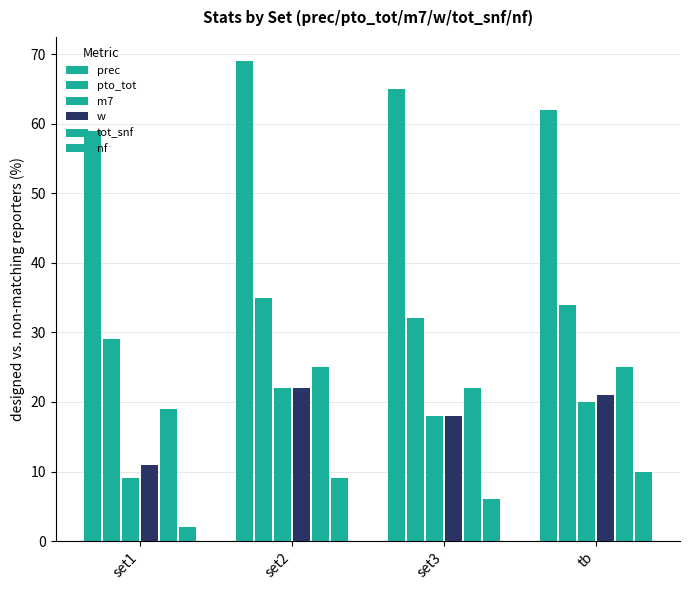

Are the bars grouped side by side (vs. stacked)?

Yes